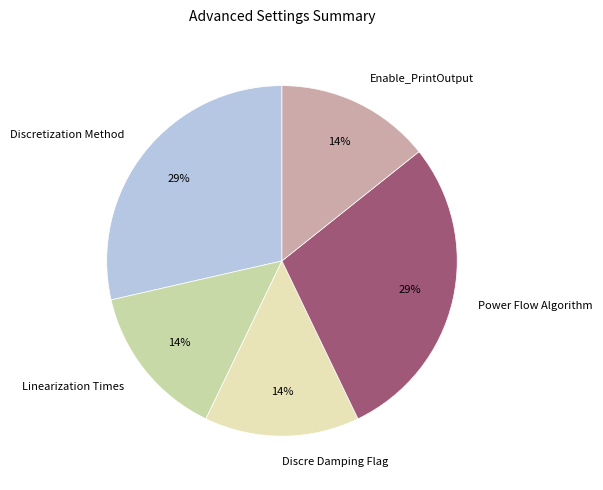

Do Linearization Times and Discre Damping Flag together represent more than half of the pie?

No